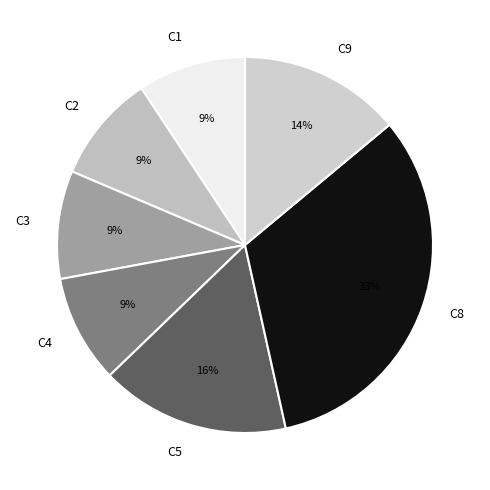

The C9 slice represents 14% of the pie. True or false?

True